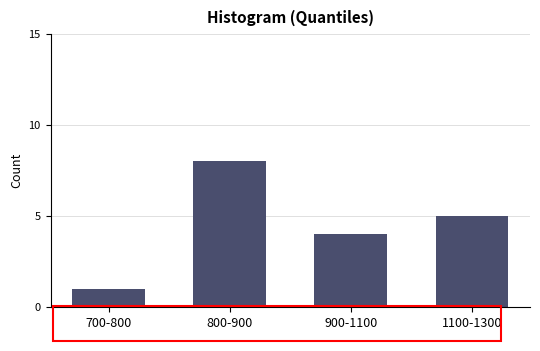

Reading left to right, extract all data points from this chart.

700-800=1	800-900=8	900-1100=4	1100-1300=5